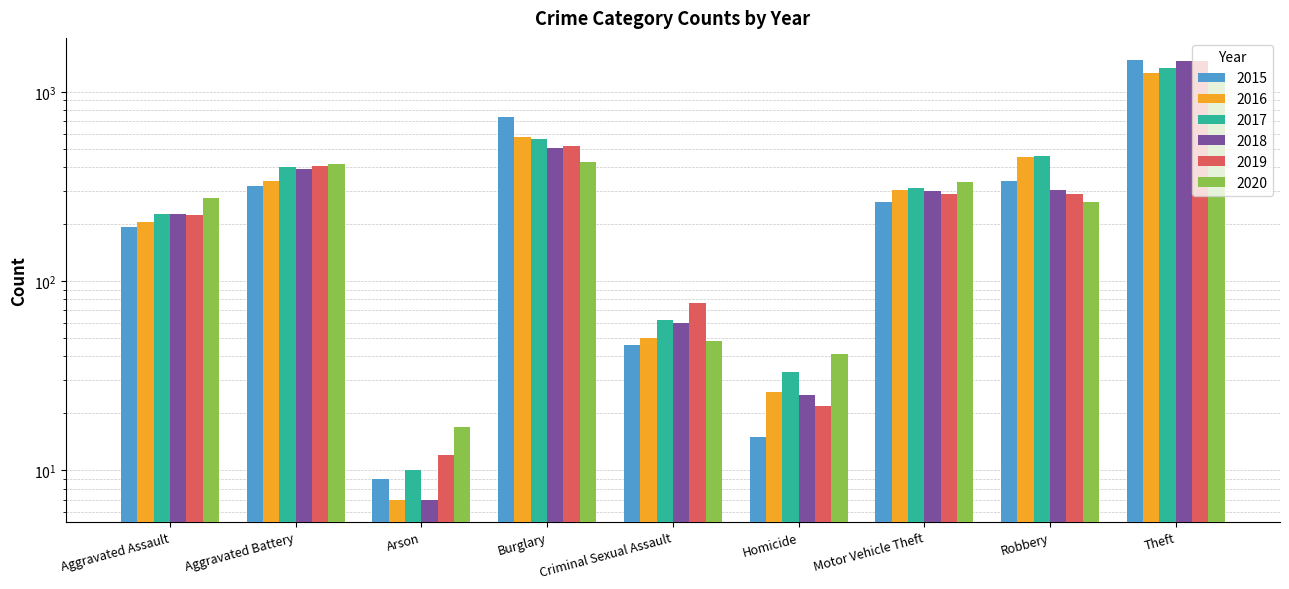

What position from the left is Aggravated Battery?

2